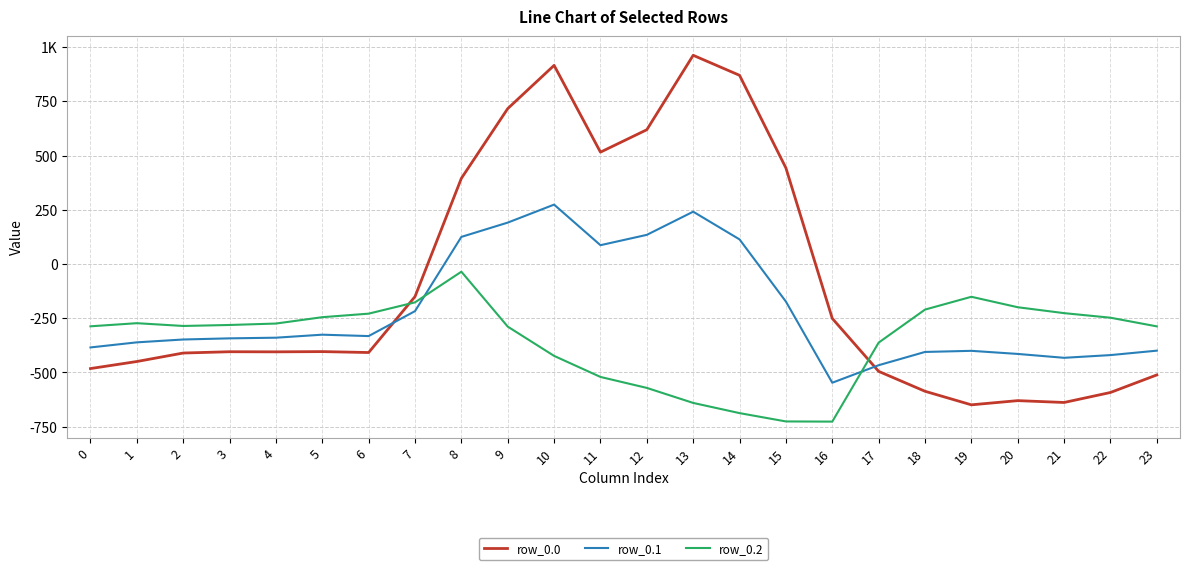

List the series in order of their peak value, highest first.

row_0.0, row_0.1, row_0.2